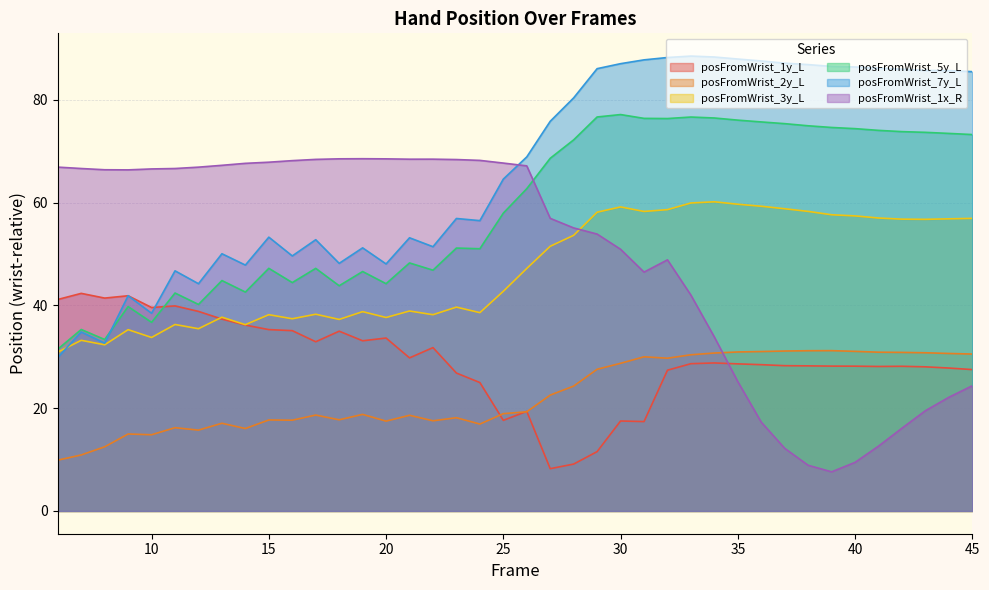

Rank the series at 18 from highest to lowest value.

posFromWrist_1x_R, posFromWrist_7y_L, posFromWrist_5y_L, posFromWrist_3y_L, posFromWrist_1y_L, posFromWrist_2y_L